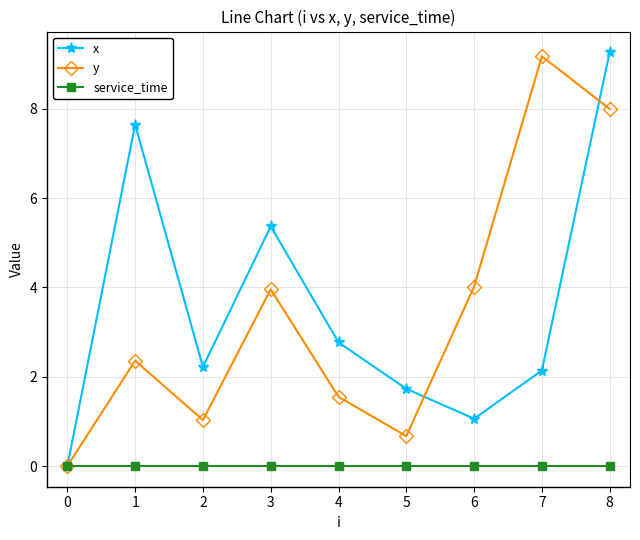

Rank the series at 7 from highest to lowest value.

y, x, service_time